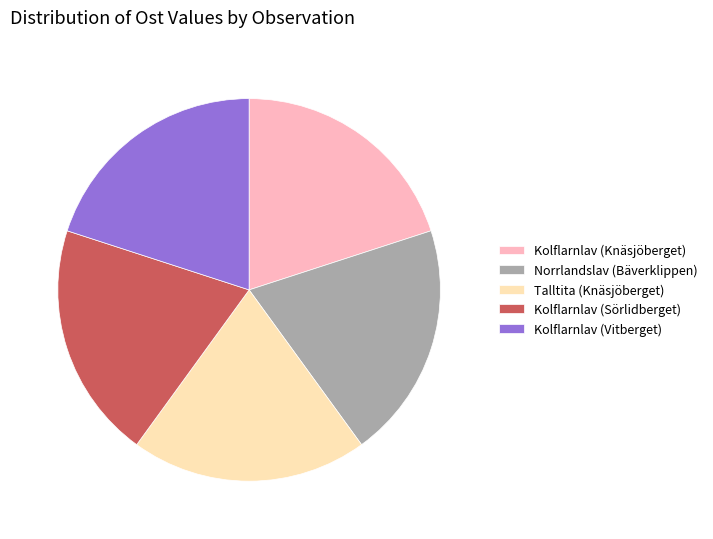

Approximately how many times larger is the value at Kolflarnlav (Sörlidberget) compared to Talltita (Knäsjöberget)?

1.0